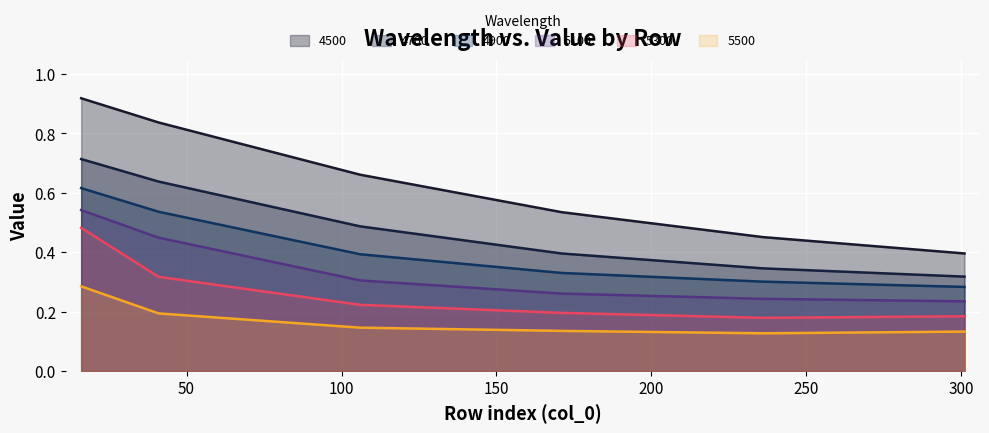

True or false: 5100 and 4500 cross at least once.

False